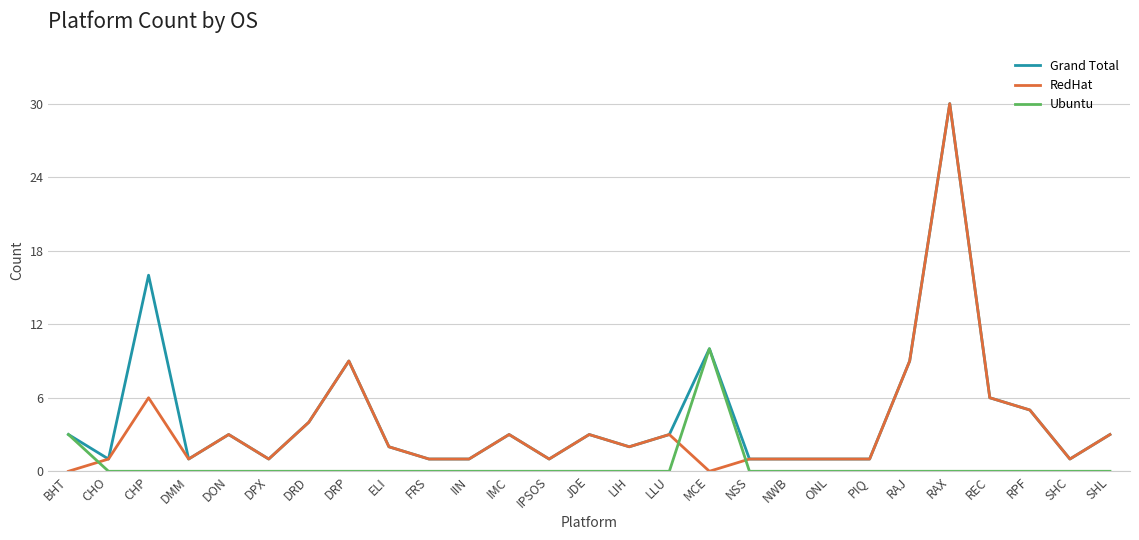

Does the chart display data point markers on the line(s)?

No